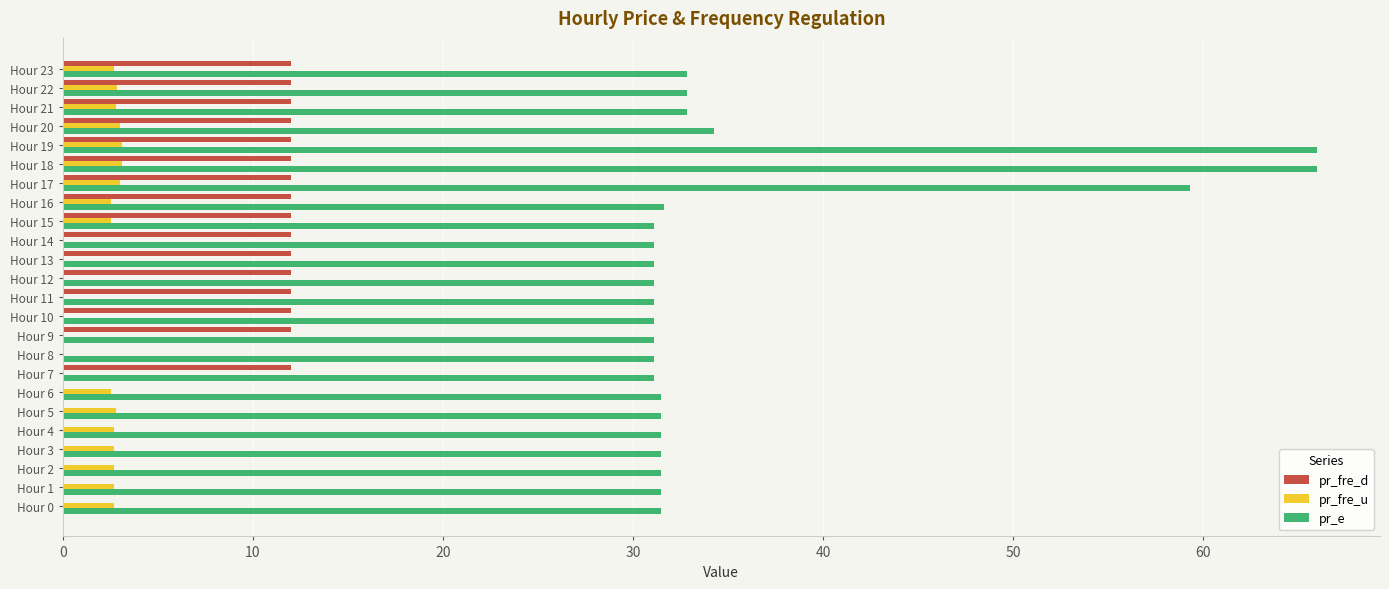

At which label is pr_e closest to 48?

Hour 17